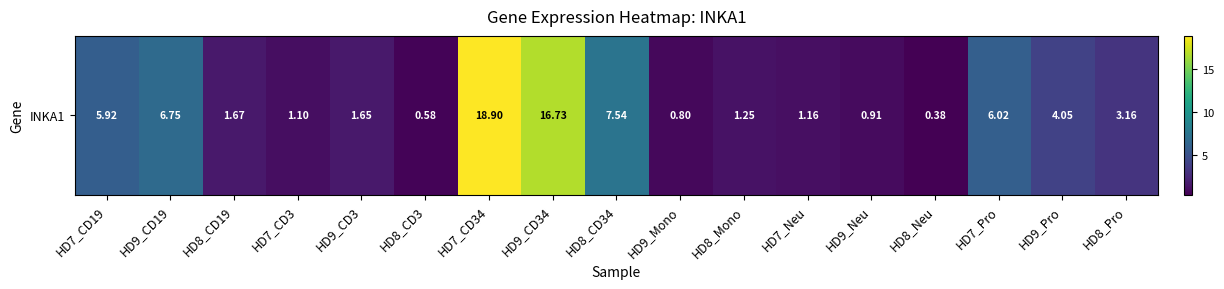

List the labels in order of value, smallest first.

HD8_Neu, HD8_CD3, HD9_Mono, HD9_Neu, HD7_CD3, HD7_Neu, HD8_Mono, HD9_CD3, HD8_CD19, HD8_Pro, HD9_Pro, HD7_CD19, HD7_Pro, HD9_CD19, HD8_CD34, HD9_CD34, HD7_CD34